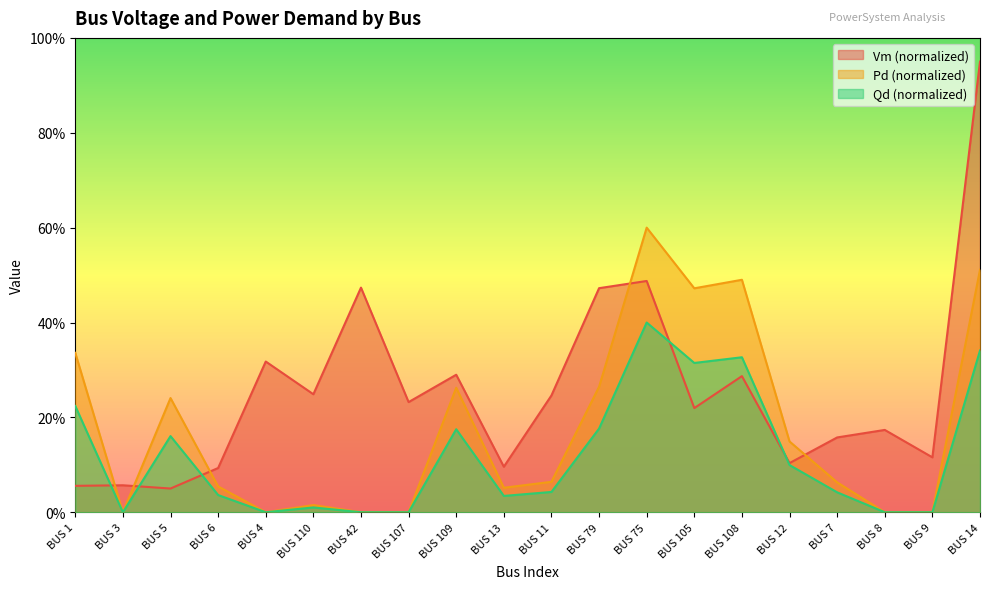

At how many categories does at least one series exceed 0?

20